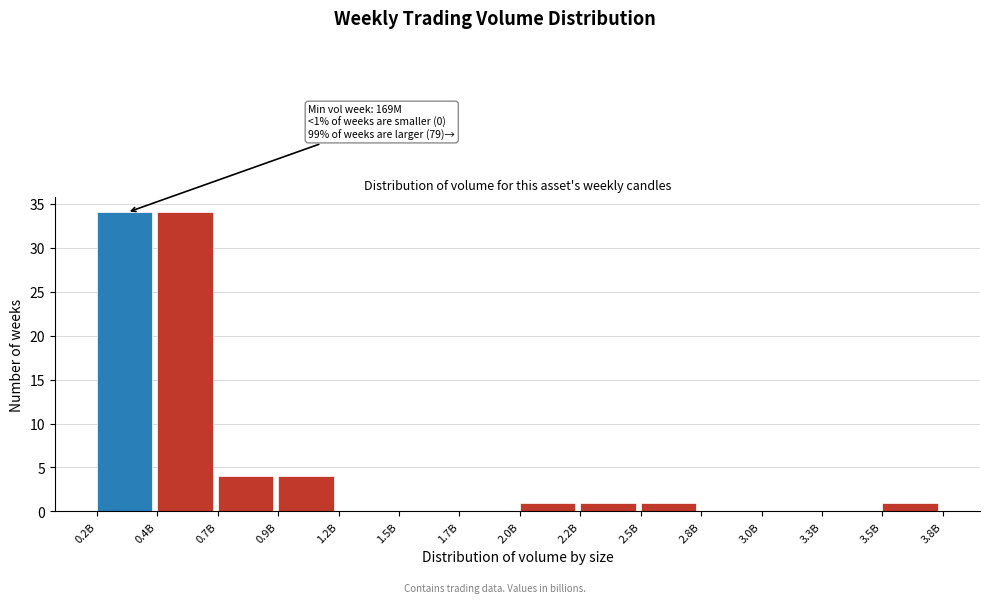

Between 2.2B and 0.2B, which is larger?

0.2B